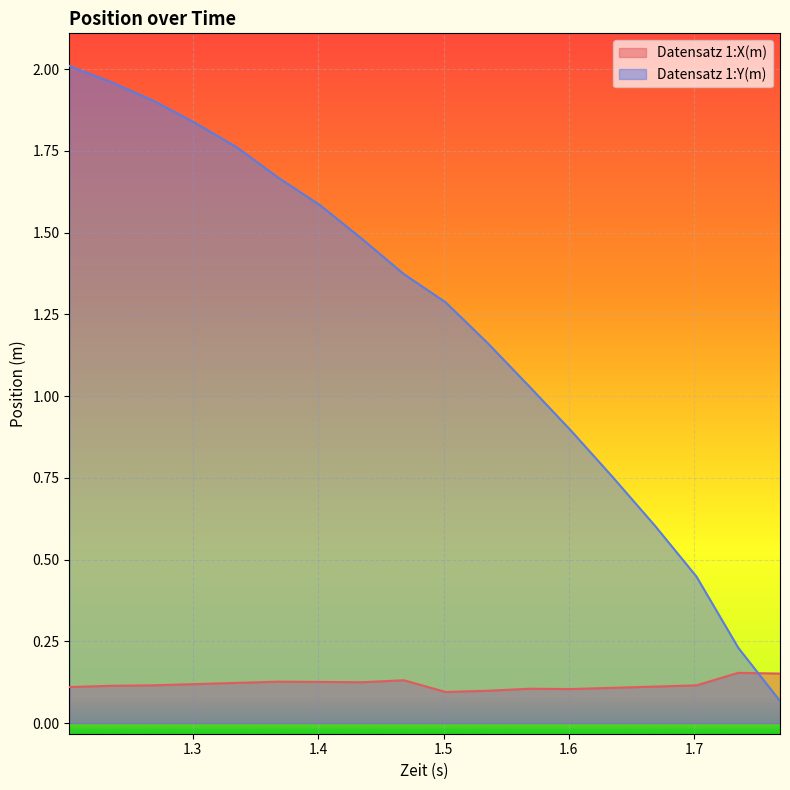

What is the difference between the highest and lowest values at 1.50166666667?

1.2